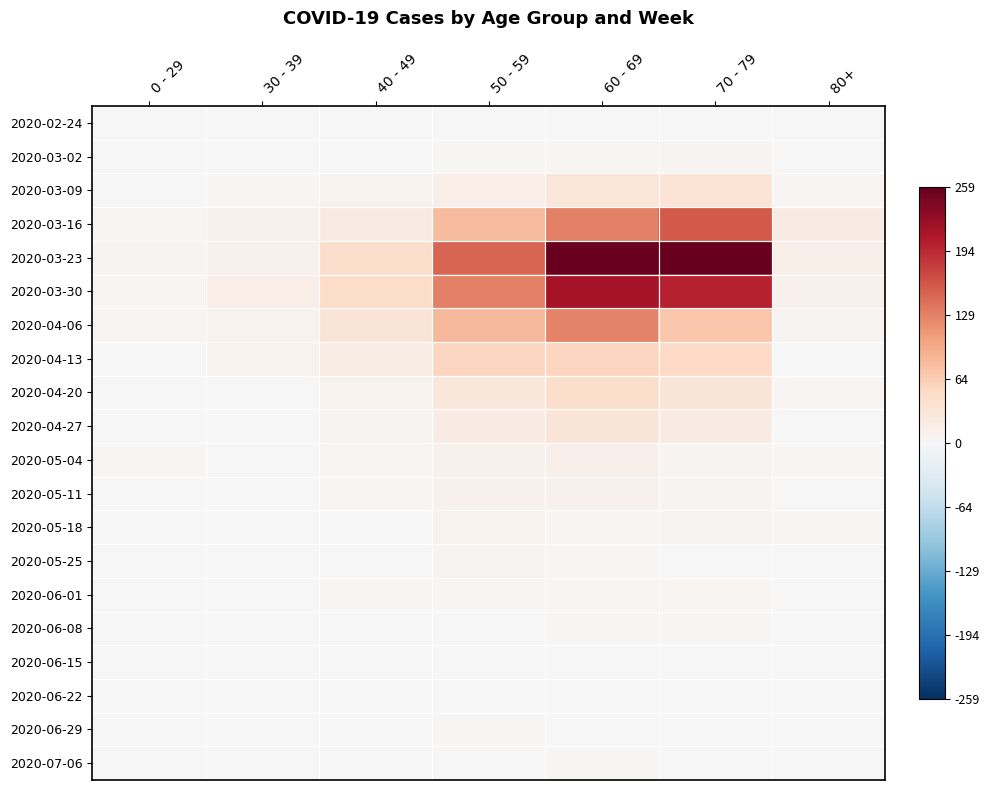

Which series has the largest total across all categories?

2020-03-23